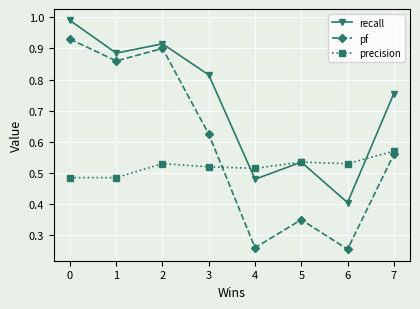

Rank the series by their average value, from lowest to highest.

precision, pf, recall